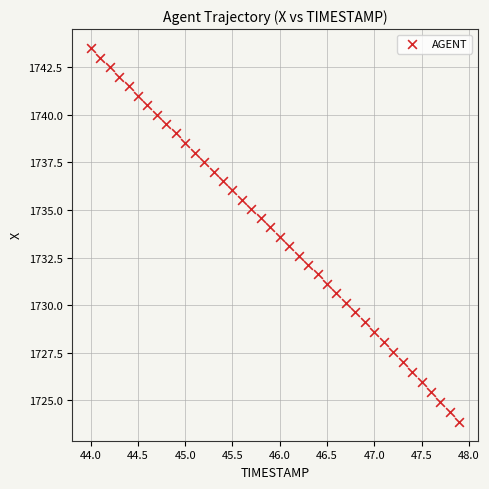

What is the range of X values (max minus min)?

3.9